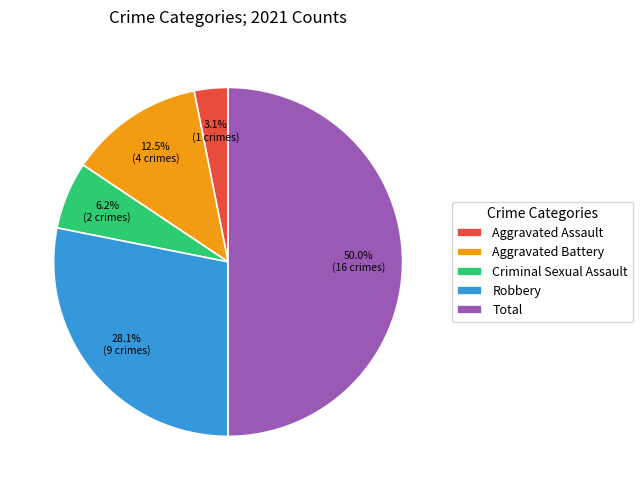

Is the sum of Robbery and Aggravated Assault greater than half?

No